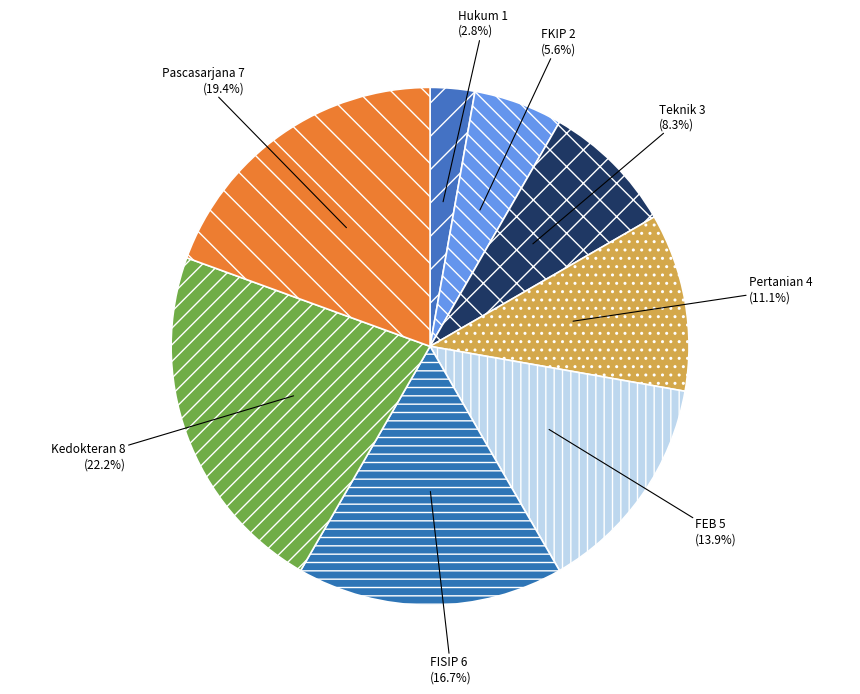

How many segments does this pie chart have?

8